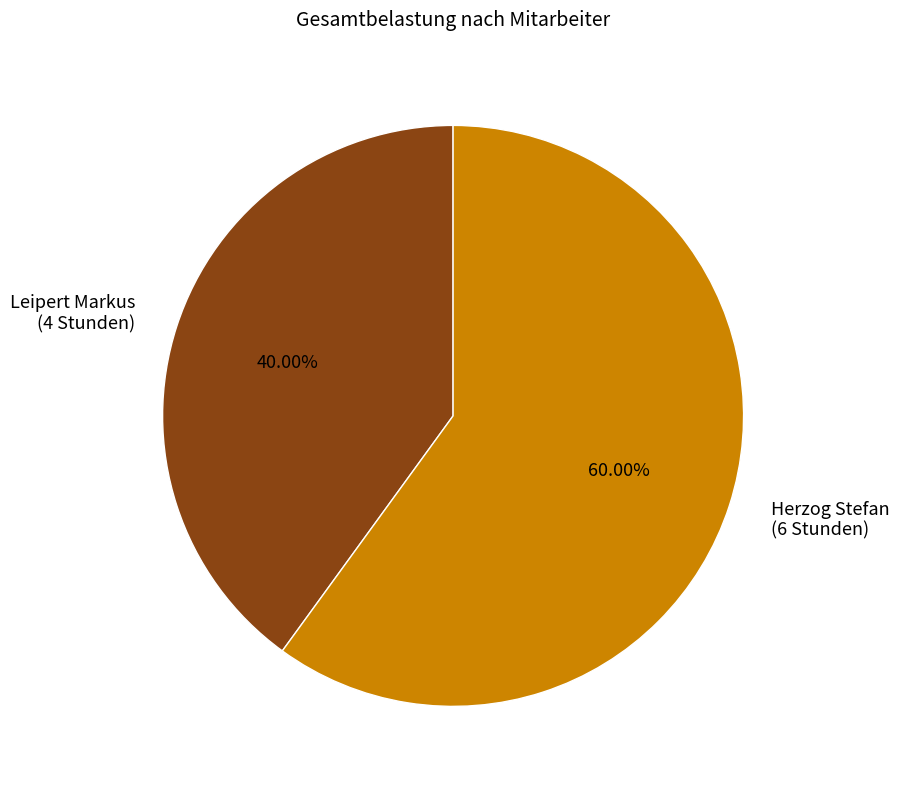

Is it true that Leipert Markus is 35% of the pie?

False